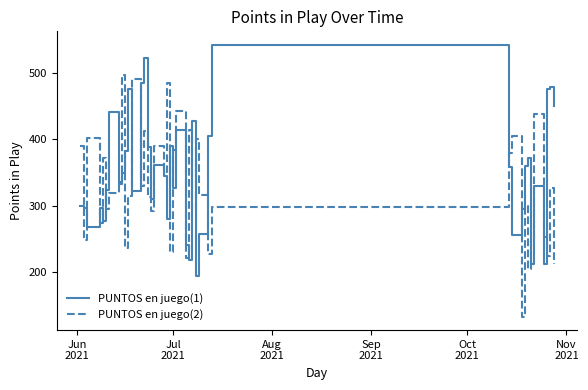

What is the maximum value shown in the chart?

543